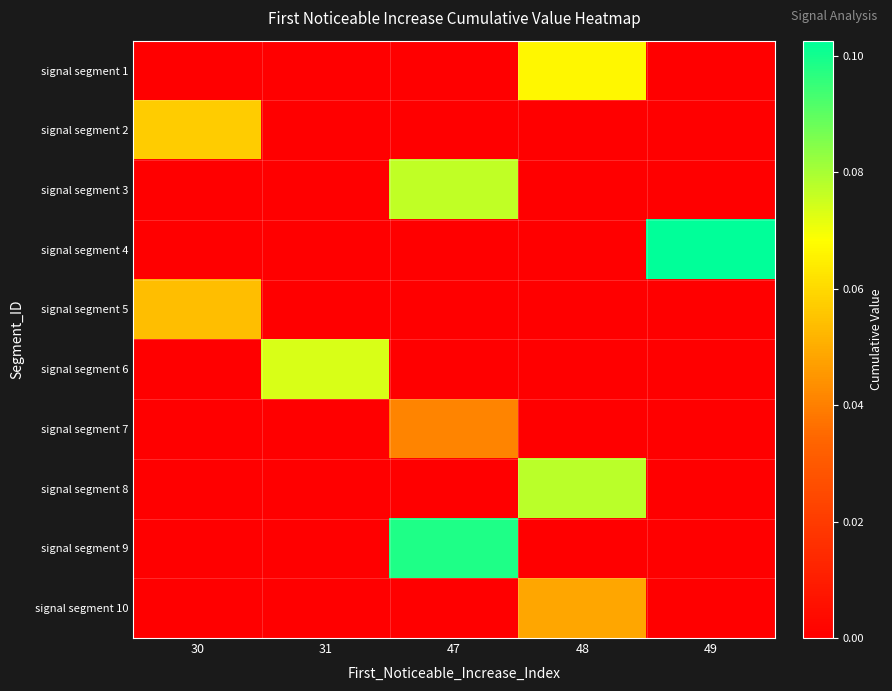

What is the difference between the highest and lowest values at 47?

0.1